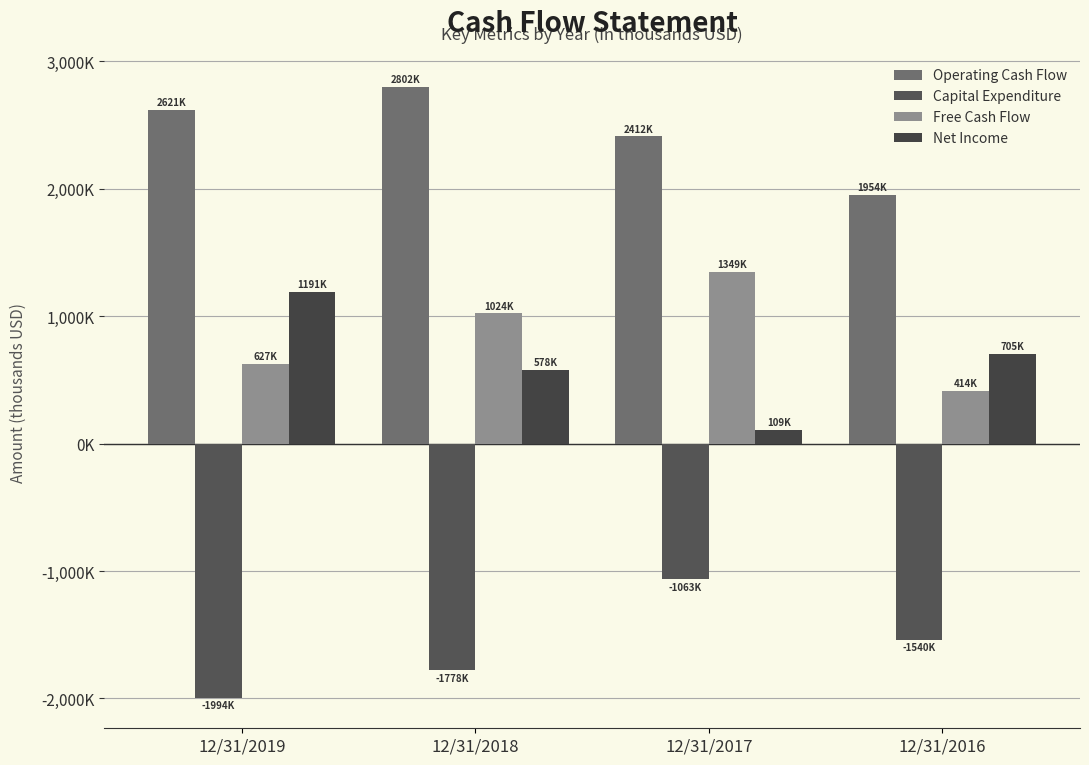

True or false: Capital Expenditure has a value of -2863549 at 12/31/2018.

False